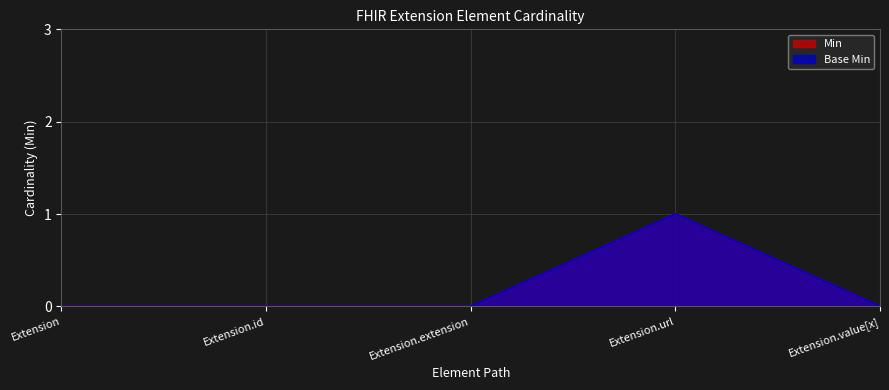

How many lines are shown in the chart?

2